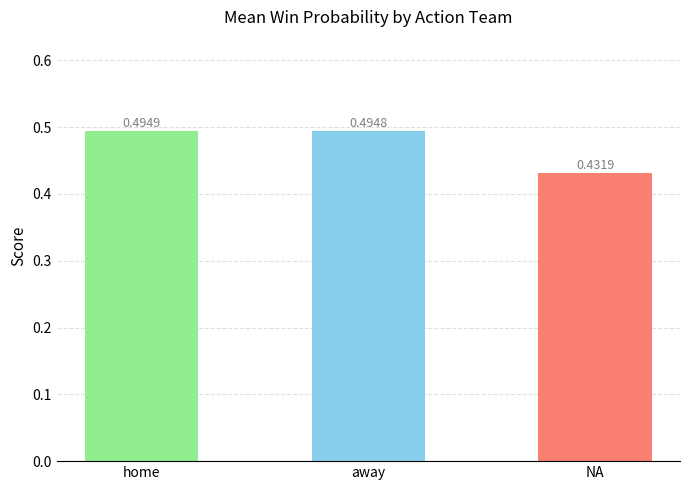

Which label corresponds to the largest value in the chart?

home